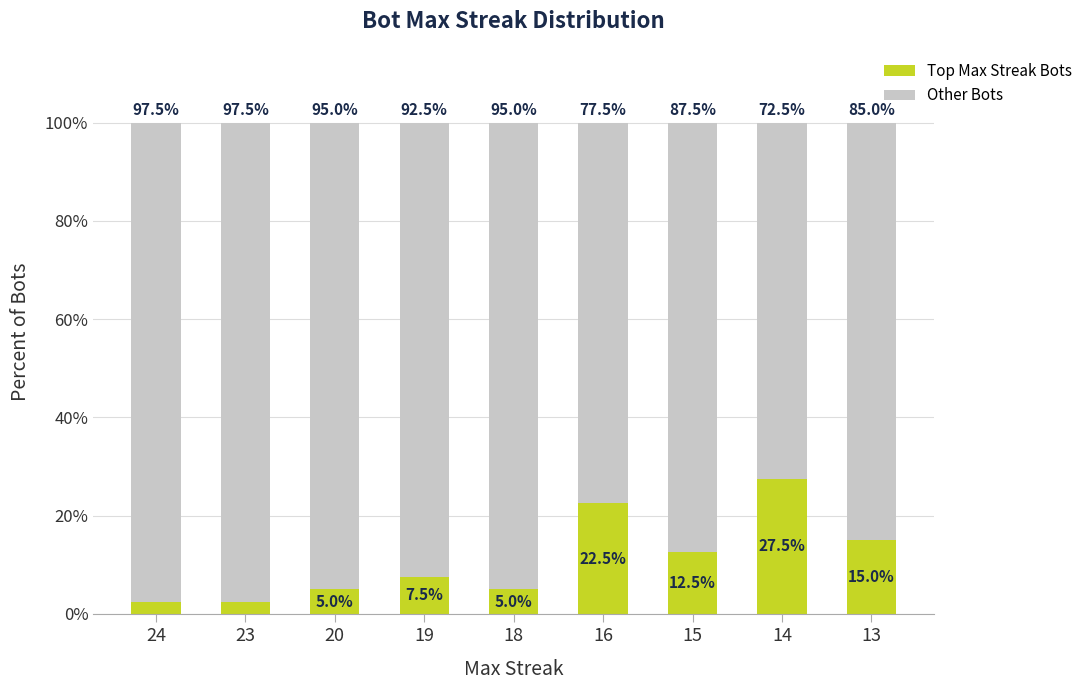

Which category has the highest value in the Top Max Streak Bots series?

14